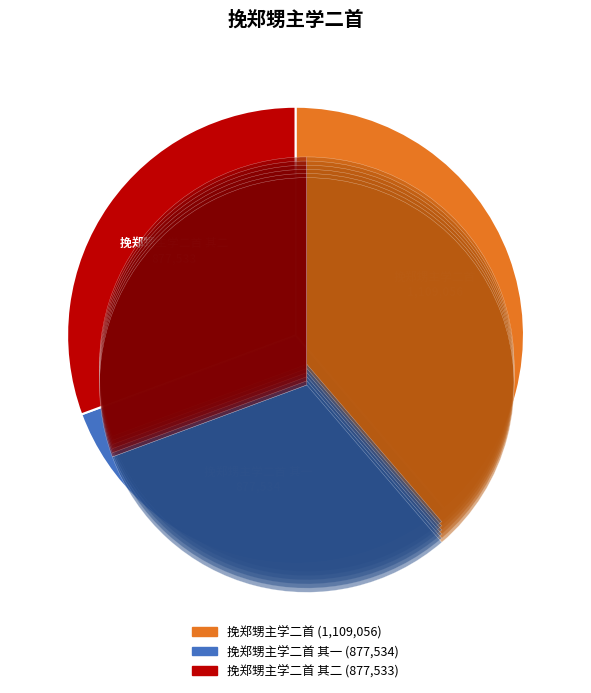

How much of the chart is everything except 挽郑甥主学二首?

61.3%